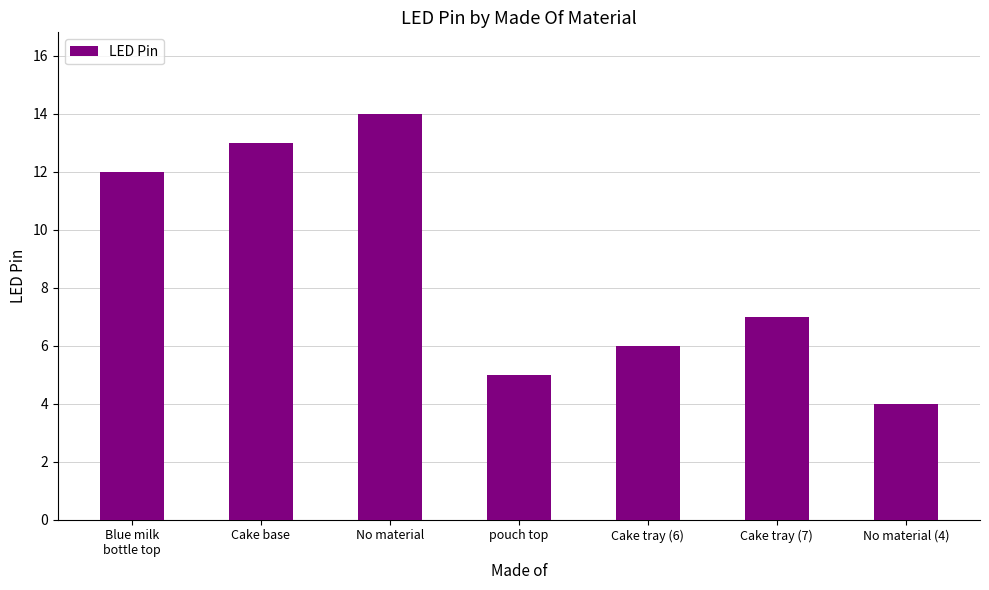

List the labels in order of value, smallest first.

No material (4), pouch top, Cake tray (6), Cake tray (7), Blue milk
bottle top, Cake base, No material